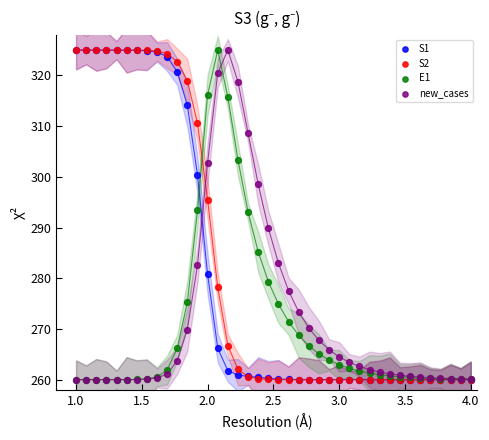

What are all the series names shown in the legend?

S1, S2, E1, new_cases